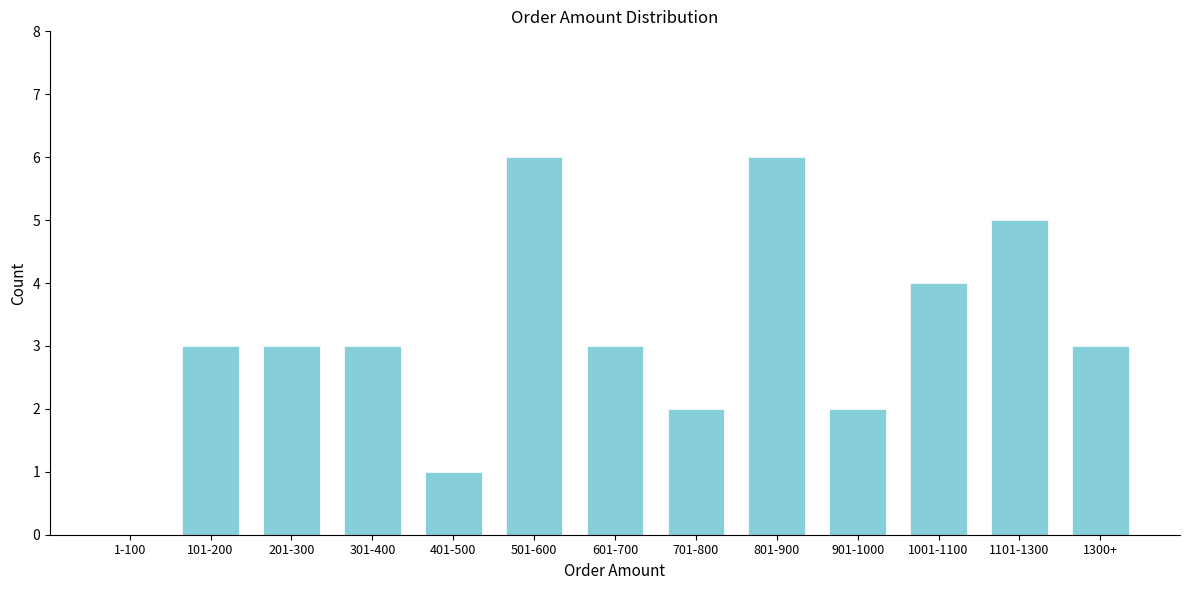

Reading right to left, transcribe all the data shown in this chart.

1300+=3	1101-1300=5	1001-1100=4	901-1000=2	801-900=6	701-800=2	601-700=3	501-600=6	401-500=1	301-400=3	201-300=3	101-200=3	1-100=0